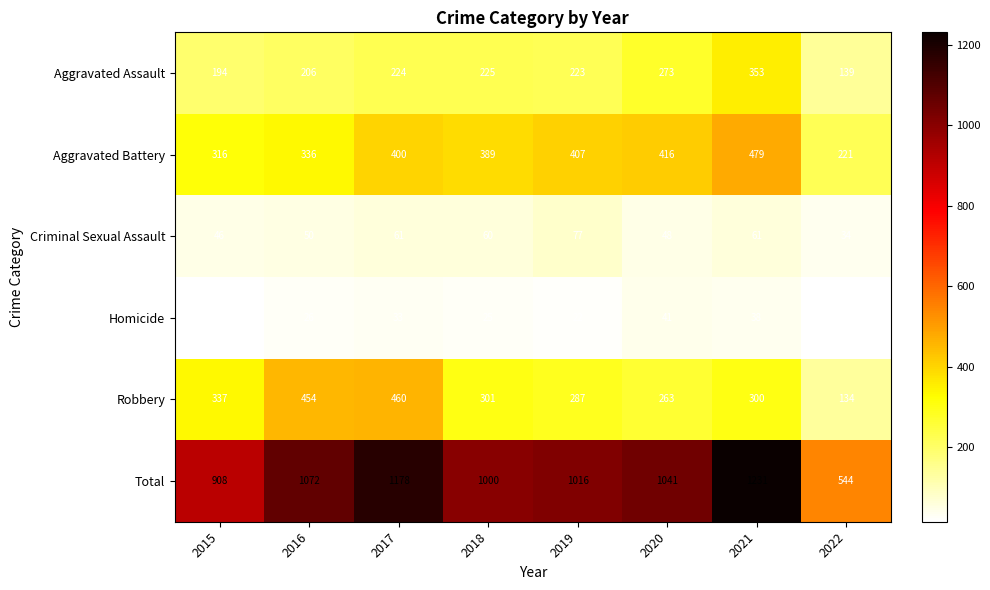

What is the difference between the maximum and minimum values in the Aggravated Battery series?

258